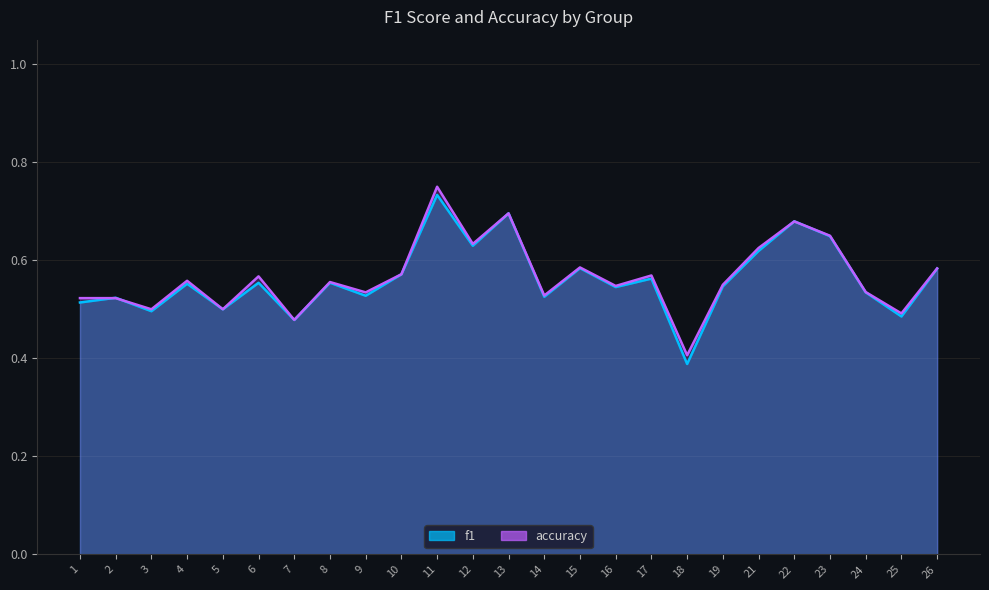

Reading left to right, extract all data points from this chart.

f1: 0.5	0.5	0.5	0.6	0.5	0.6	0.5	0.6	0.5	0.6	0.7	0.6	0.7	0.5	0.6	0.5	0.6	0.4	0.5	0.6	0.7	0.6	0.5	0.5	0.6
accuracy: 0.5	0.5	0.5	0.6	0.5	0.6	0.5	0.6	0.5	0.6	0.8	0.6	0.7	0.5	0.6	0.5	0.6	0.4	0.6	0.6	0.7	0.7	0.5	0.5	0.6